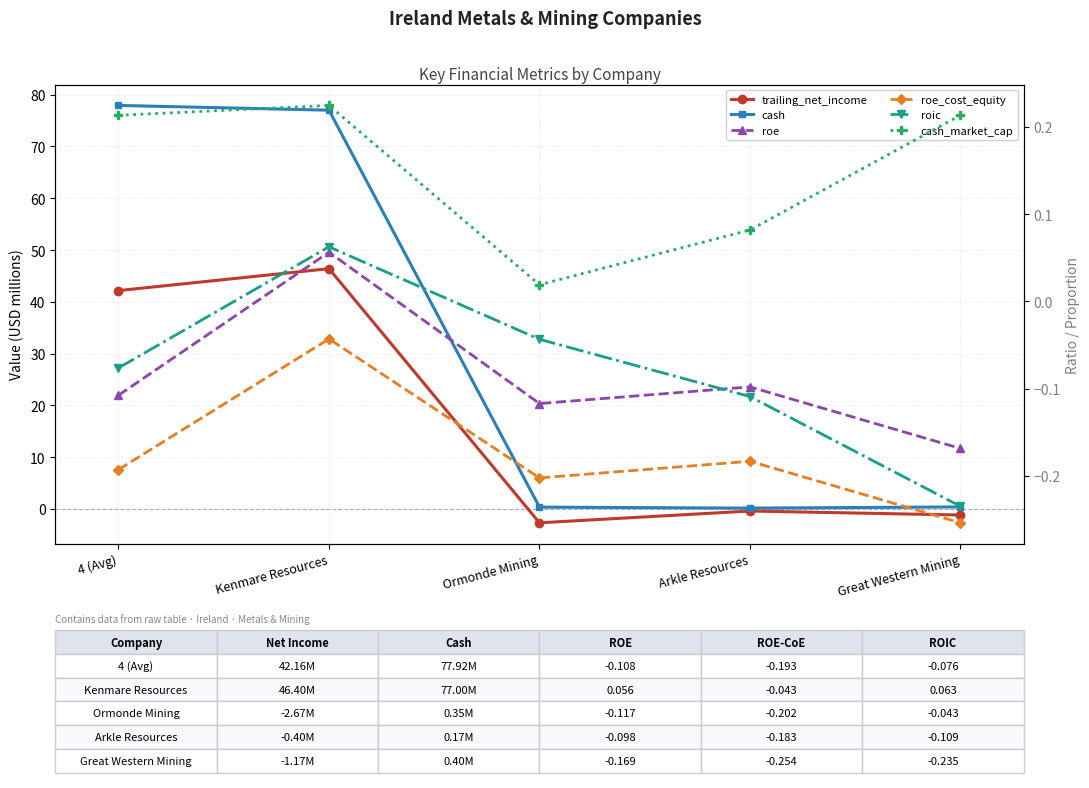

What is the total value across all series at 4 (Avg)?

119.9